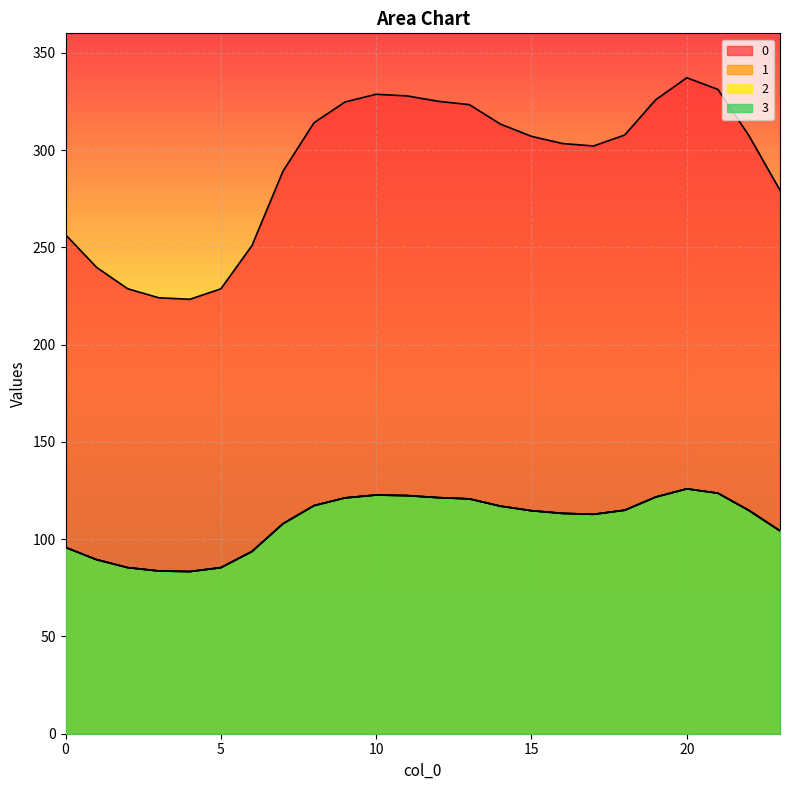

Where is the first local maximum for 3?

10